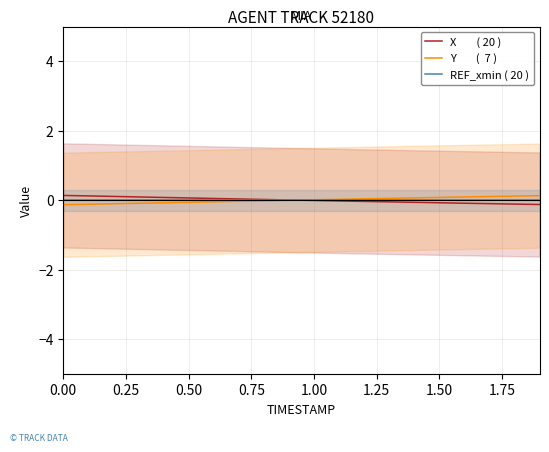

What position from the left is 0.00?

1